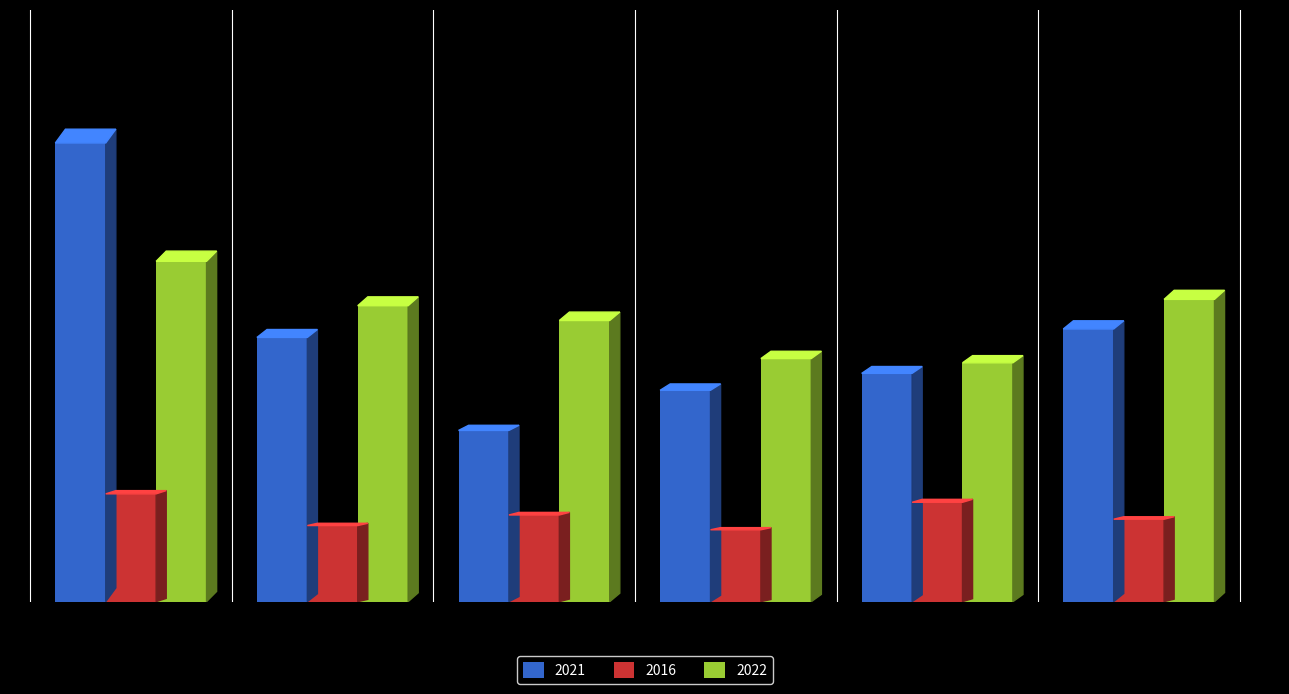

What are all the series names shown in the legend?

2021, 2016, 2022